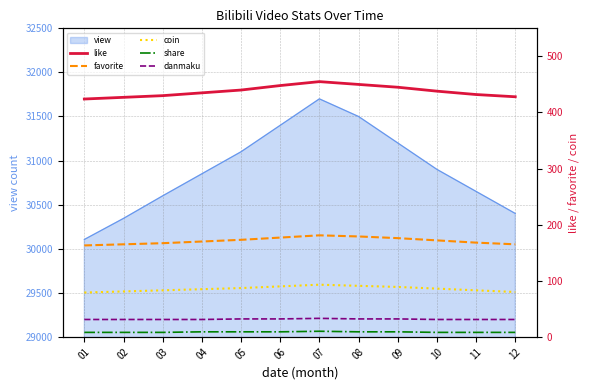

True or false: danmaku and favorite cross at least once.

False